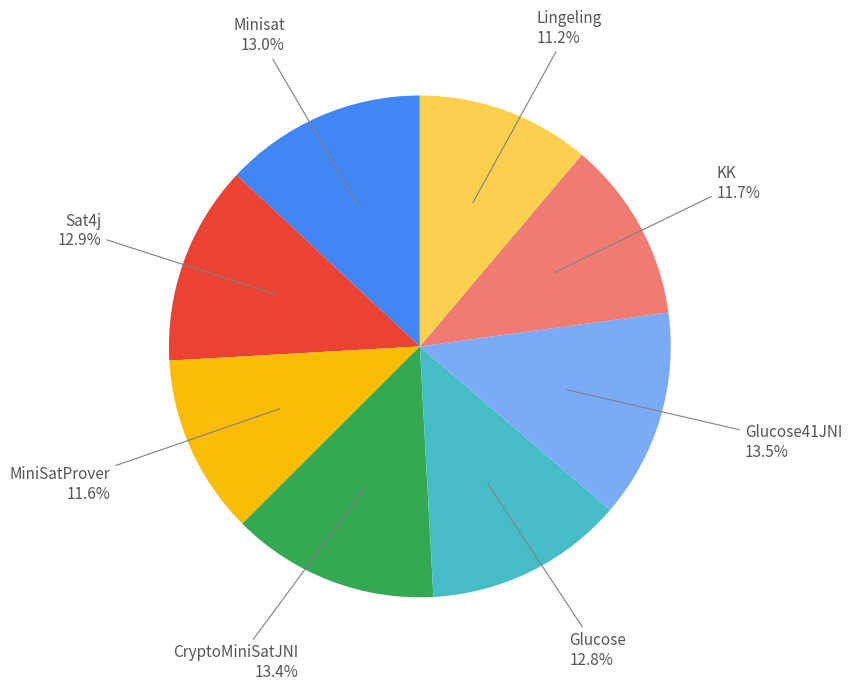

Is there a majority slice in this chart?

No